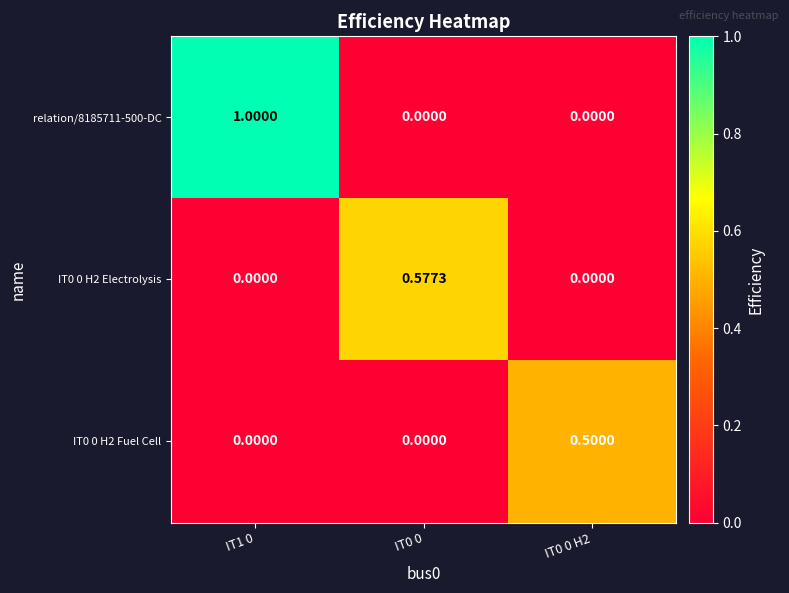

Which series has the largest total across all categories?

relation/8185711-500-DC